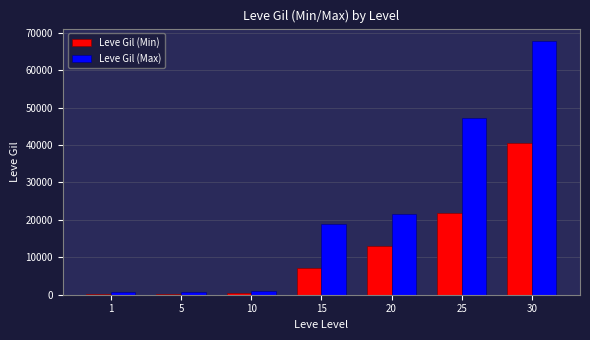

What is the highest value of the Leve Gil (Max) series?

67730